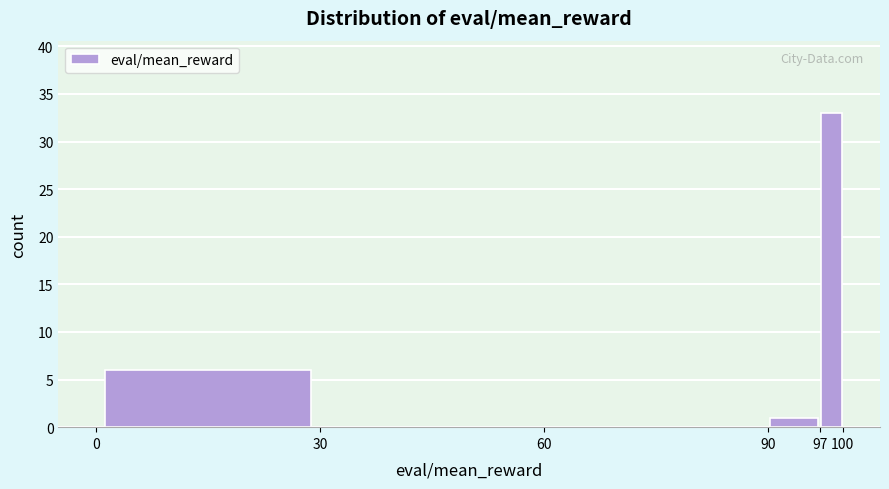

Reading left to right, transcribe this chart: for each bar, give the range it covers on the x-axis and its height. The values are not printed on the chart, so give them approximately, as read against the axis.

0 to 30: 6
30 to 60: 0
60 to 90: 0
90 to 97: 1
97 to 100: 33